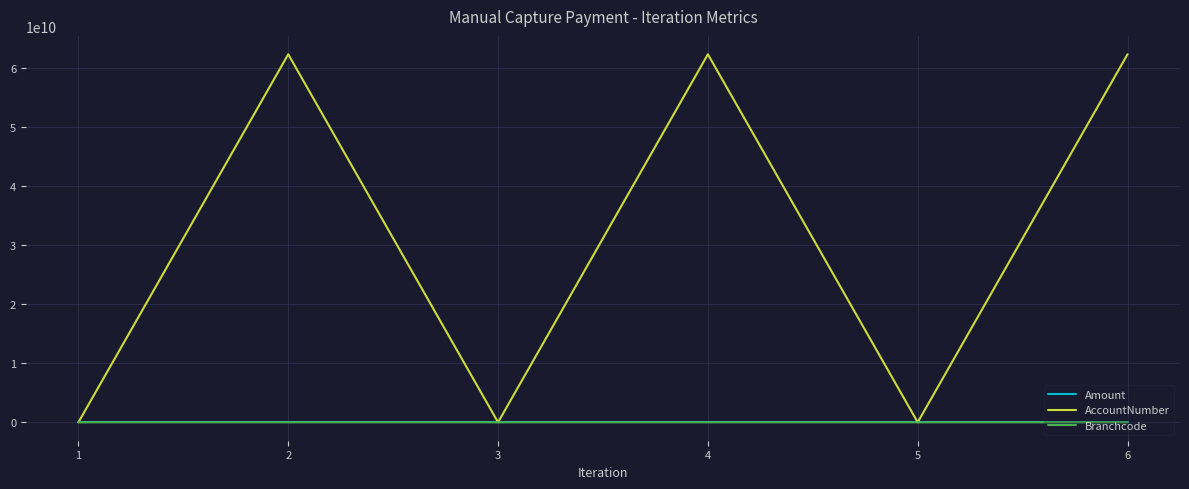

What value does the AccountNumber series have at 1, to the nearest 50?

1173800